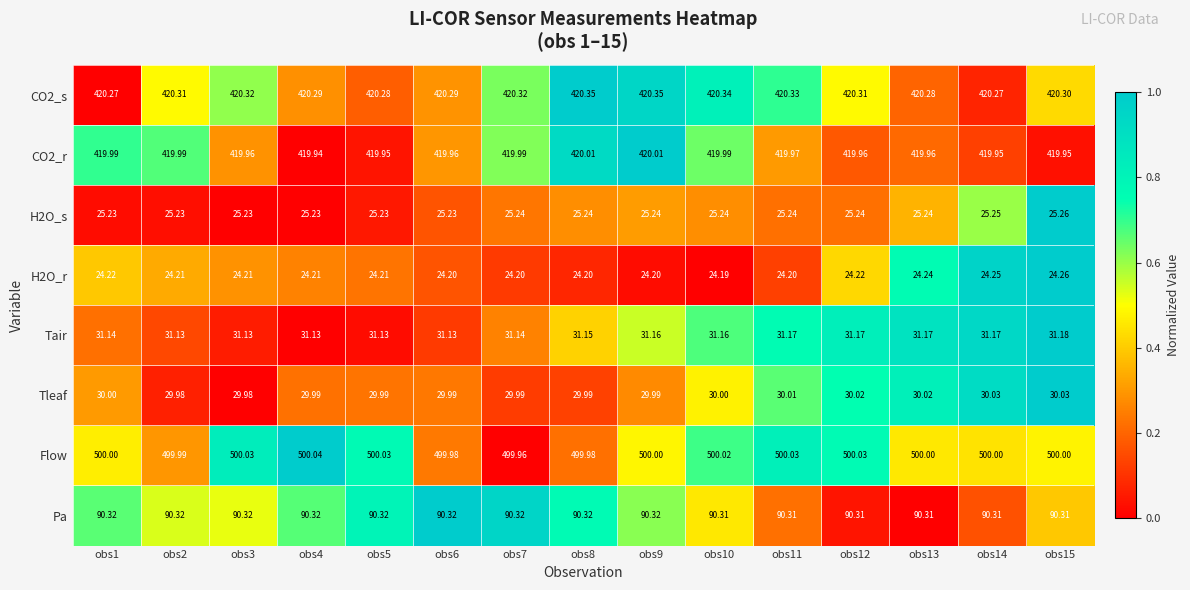

Which category has the highest value across all series?

obs4